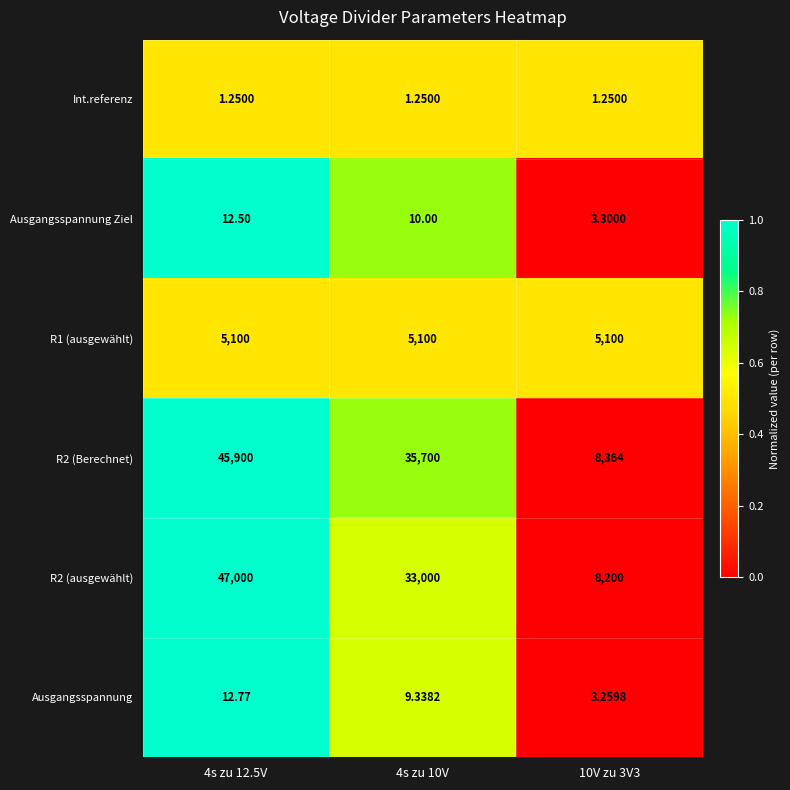

At which category does the chart reach its minimum across all series?

10V zu 3V3